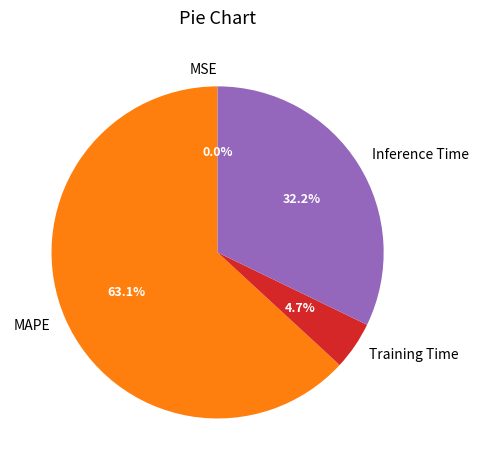

The Inference Time slice represents 20% of the pie. True or false?

False